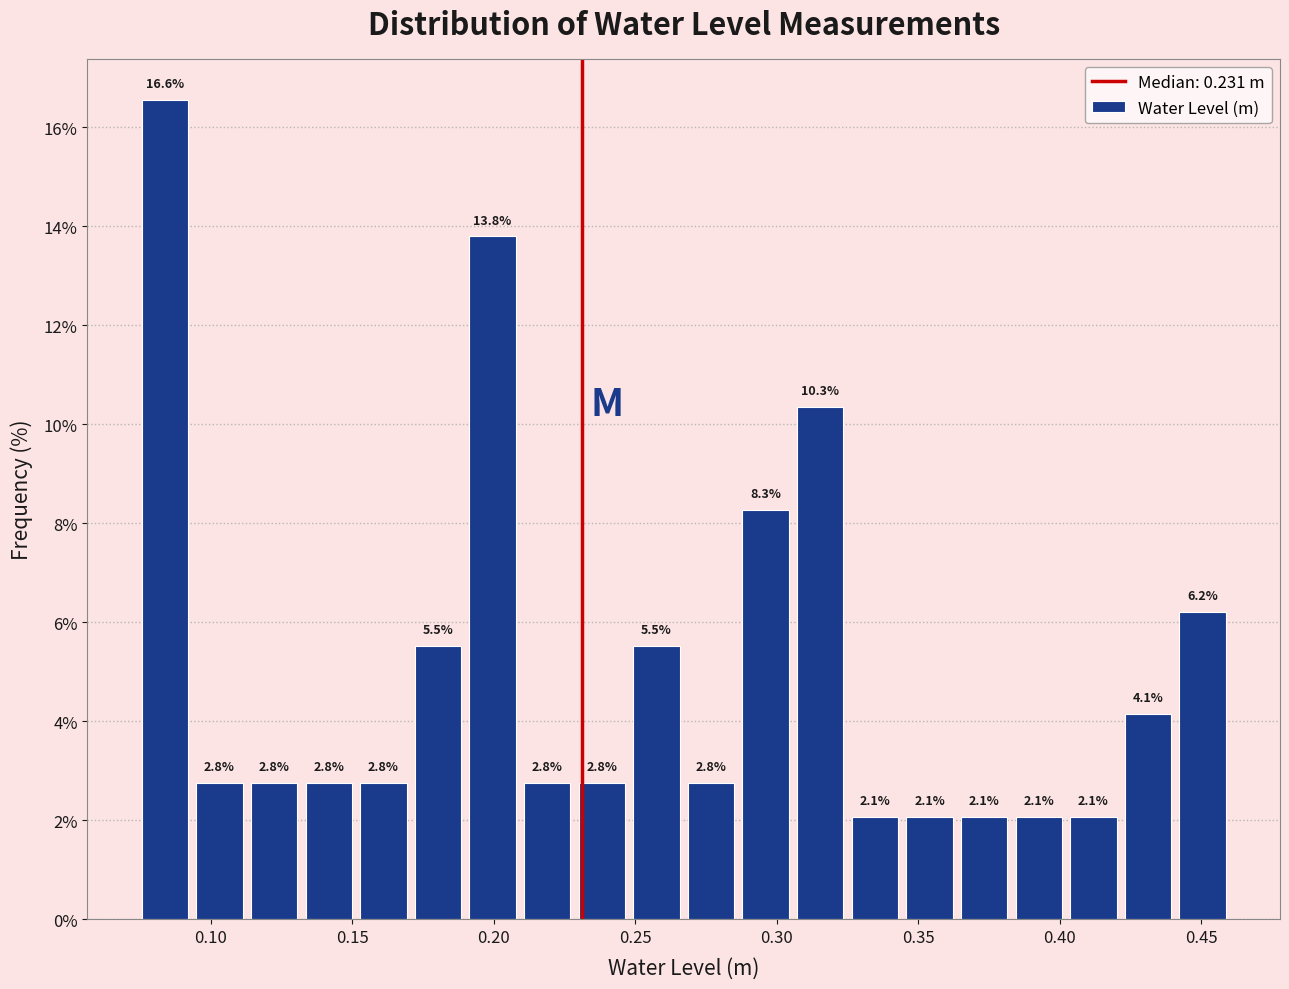

Read against the x-axis, roughly where is the centre of the tallest bar?

0.085